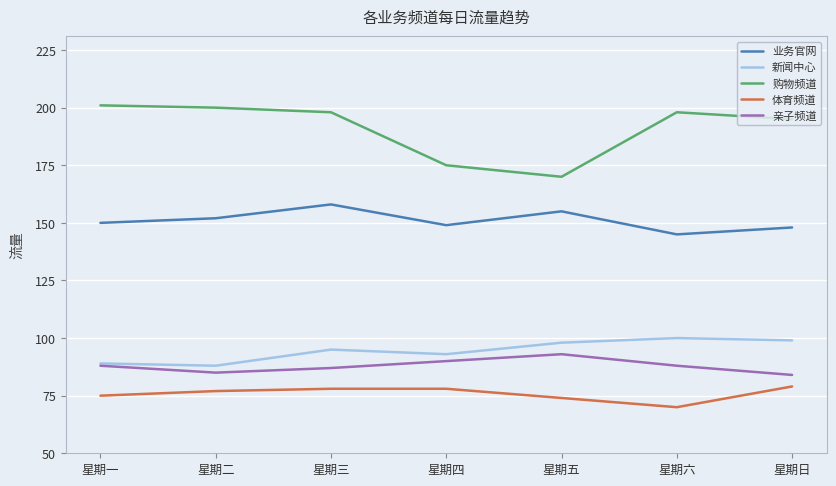

True or false: 业务官网 has more than 2 points higher than both neighbors.

False